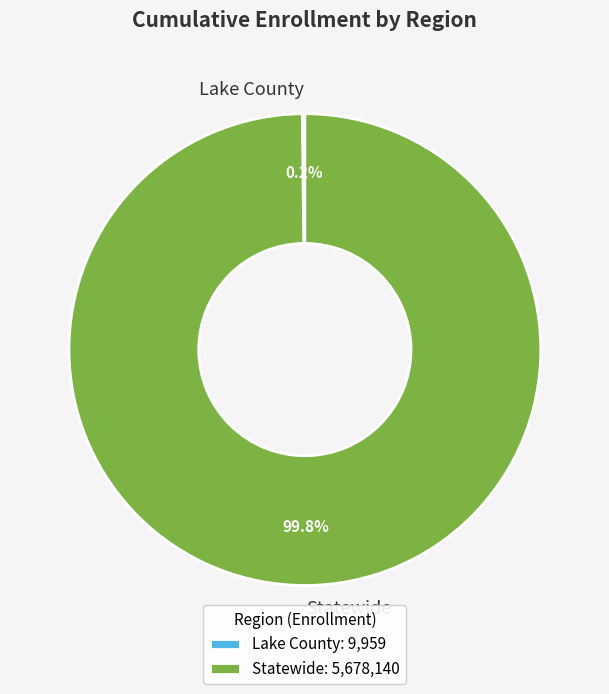

Is Statewide the majority of the pie?

Yes